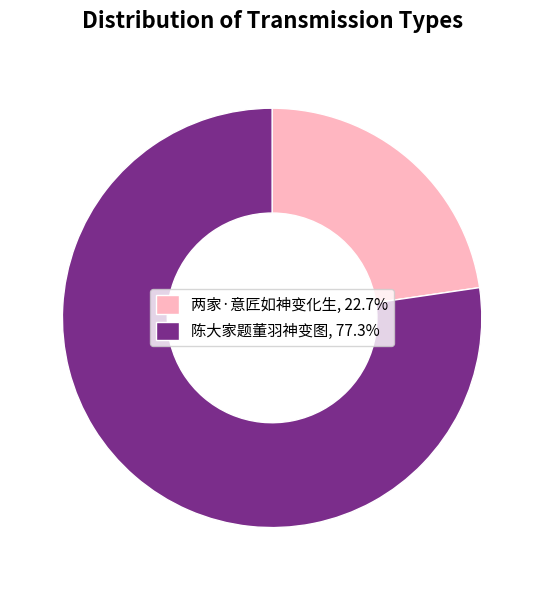

Count the number of slices in the pie.

2